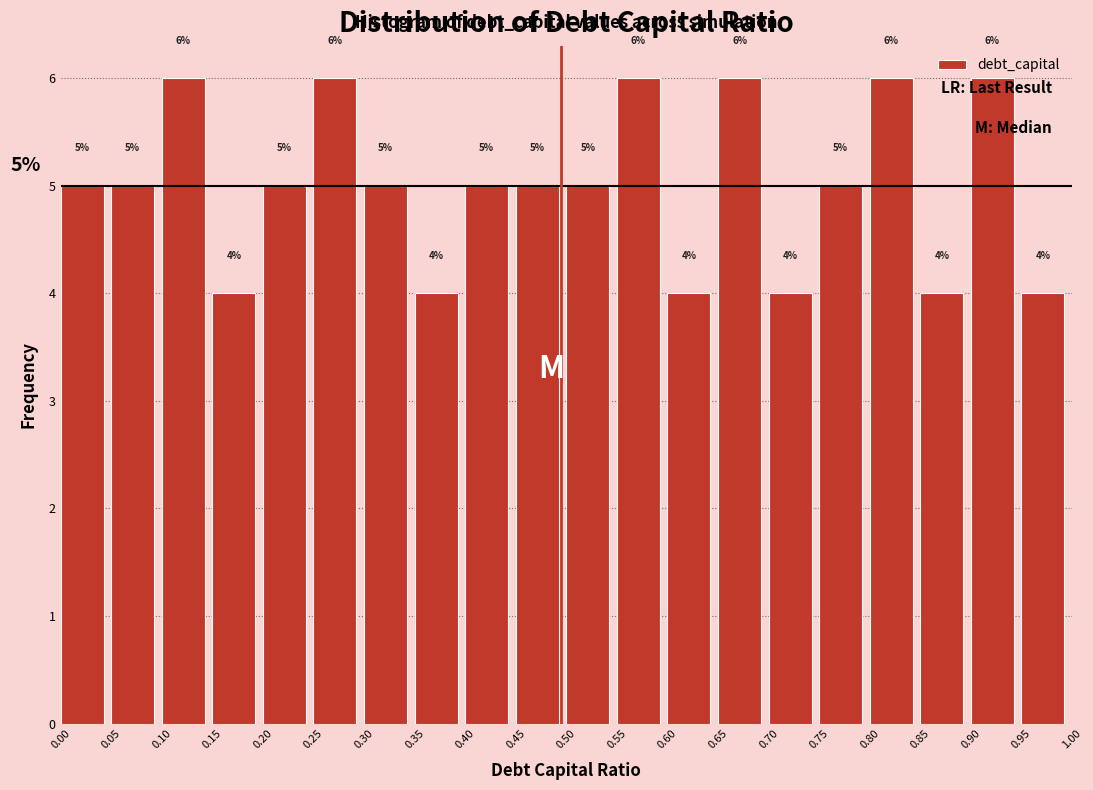

How tall is the bar that spans 0.60 to 0.65 on the x-axis?

4